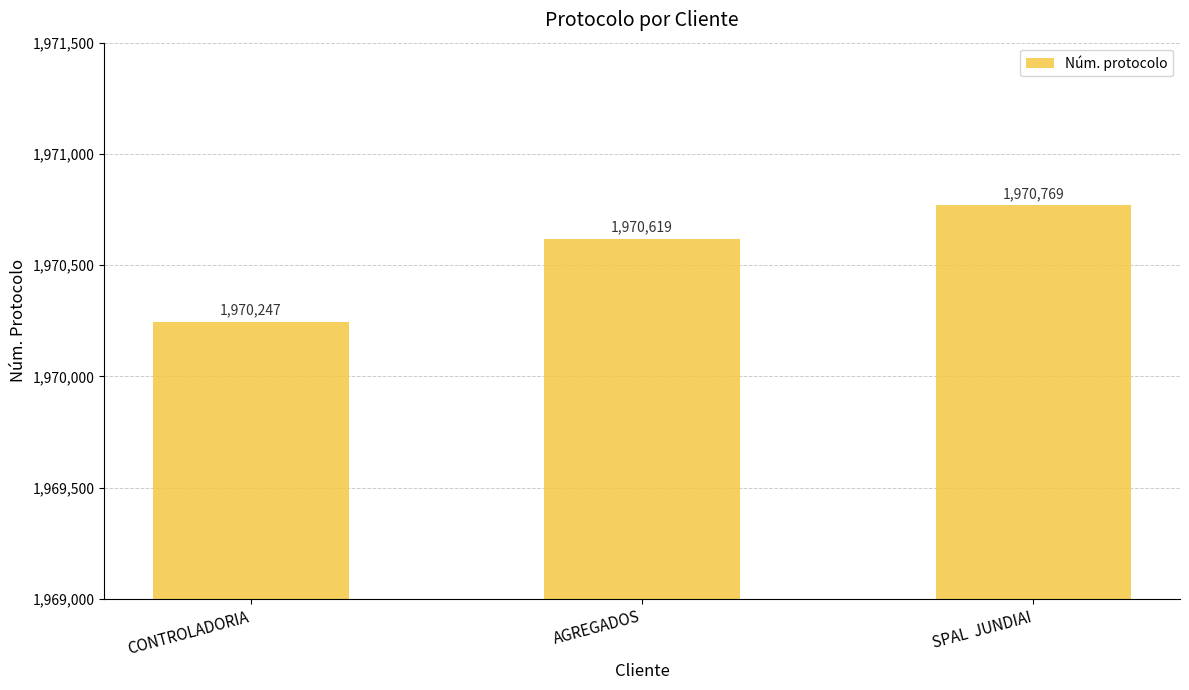

What is the minimum value shown in the chart?

1970247